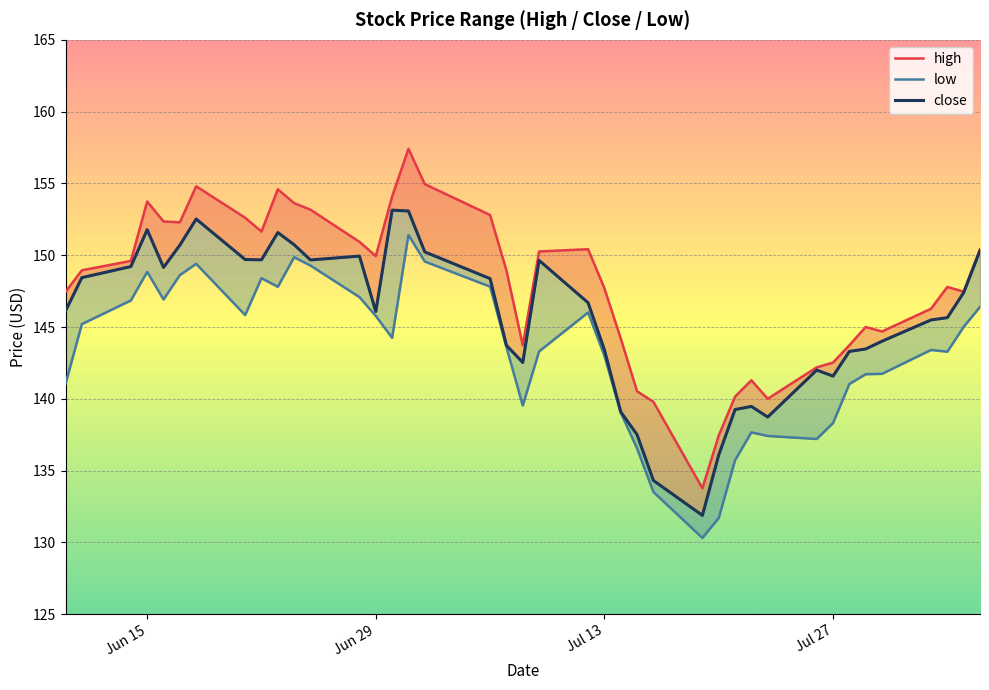

Reading left to right, transcribe all the data shown in this chart.

high: 147.4	148.9	149.6	153.7	152.3	152.3	154.8	152.6	151.6	154.6	153.6	153.2	150.9	149.9	154.1	157.4	154.9	152.8	148.9	143.7	150.3	150.4	147.7	144.2	140.5	139.8	133.8	137.4	140.2	141.3	140.0	142.2	142.5	143.7	145.0	144.7	146.3	147.8	147.5	150.4
close: 146.1	148.4	149.2	151.8	149.2	150.7	152.5	149.7	149.7	151.6	150.7	149.7	149.9	146.1	153.1	153.1	150.2	148.4	143.7	142.5	149.6	146.7	143.4	139.1	137.5	134.3	131.9	136.1	139.2	139.5	138.7	142.0	141.6	143.3	143.5	144.0	145.5	145.7	147.4	150.3
low: 141.0	145.2	146.8	148.8	146.9	148.6	149.4	145.8	148.4	147.8	149.9	149.3	147.1	145.8	144.2	151.4	149.6	147.8	143.6	139.5	143.3	146.0	143.0	139.0	136.5	133.5	130.3	131.7	135.7	137.7	137.4	137.2	138.3	141.0	141.7	141.7	143.4	143.3	145.0	146.4